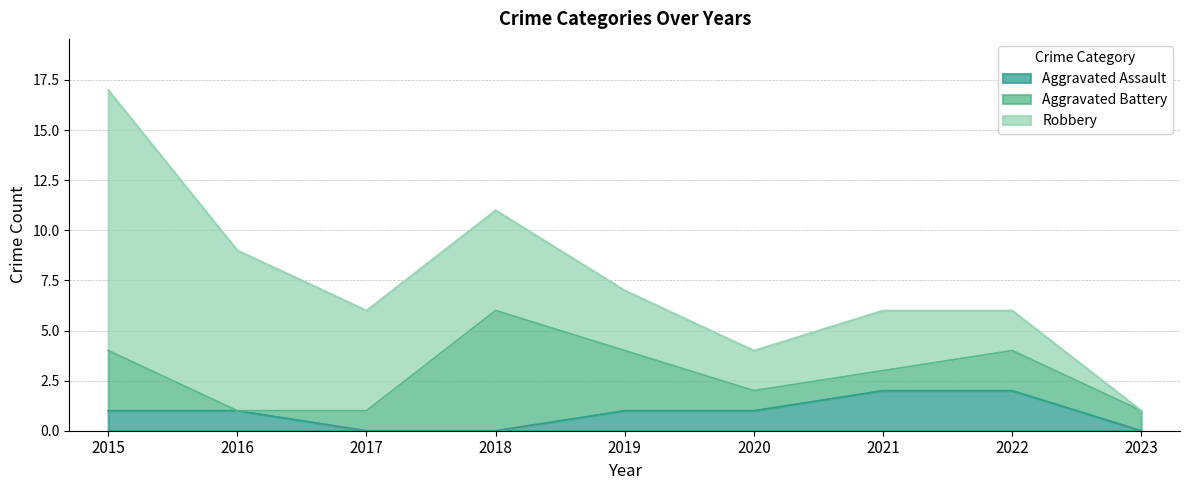

At which category does Robbery reach its first local valley?

2020